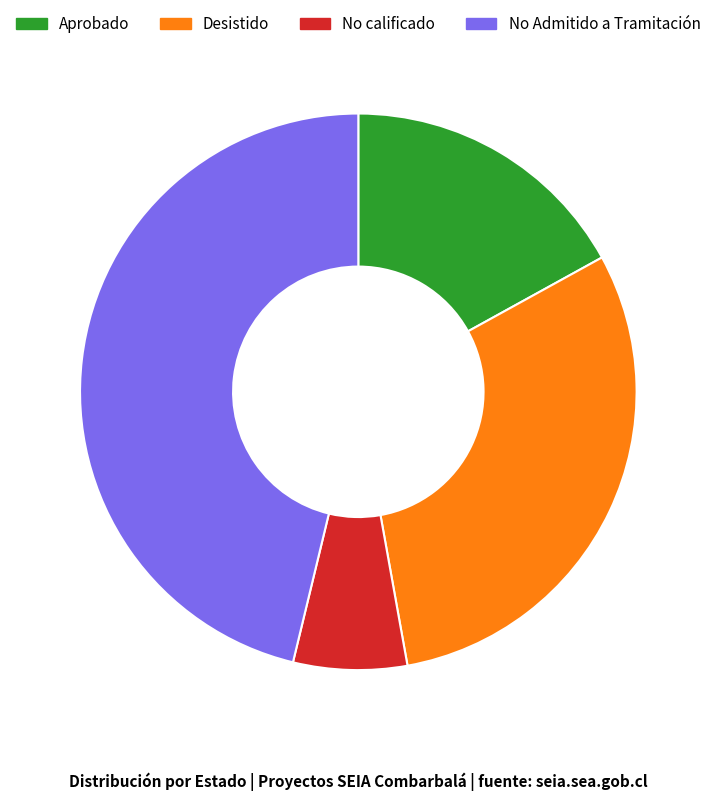

Does any single category account for the majority?

No